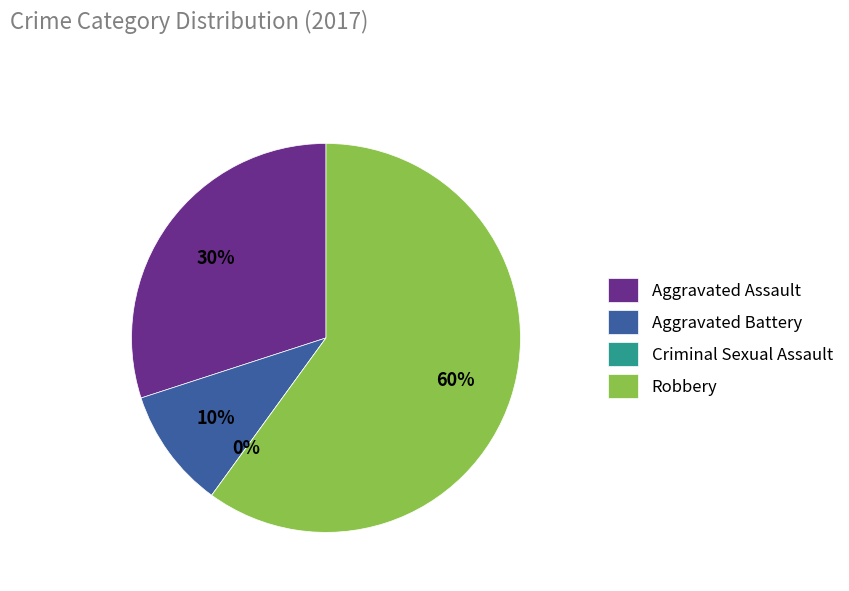

Which slice is the largest?

Robbery